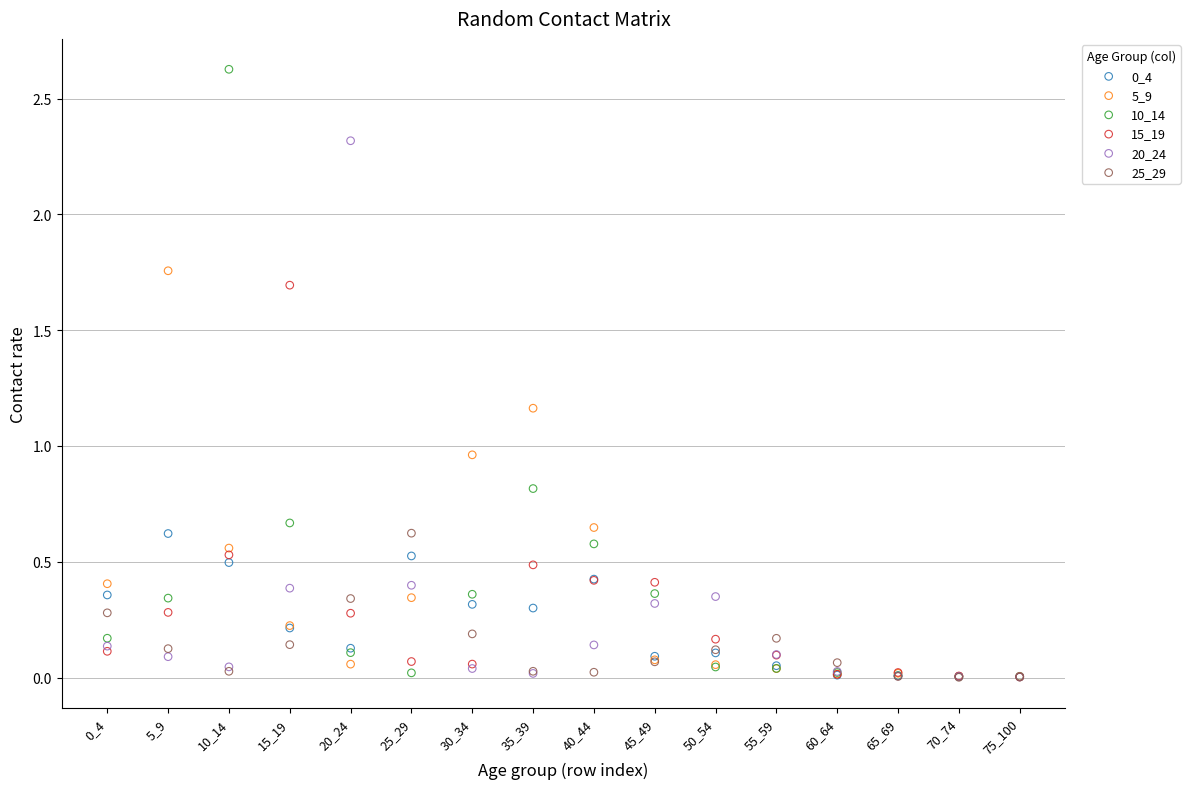

Which series contains the highest Y value?

10_14